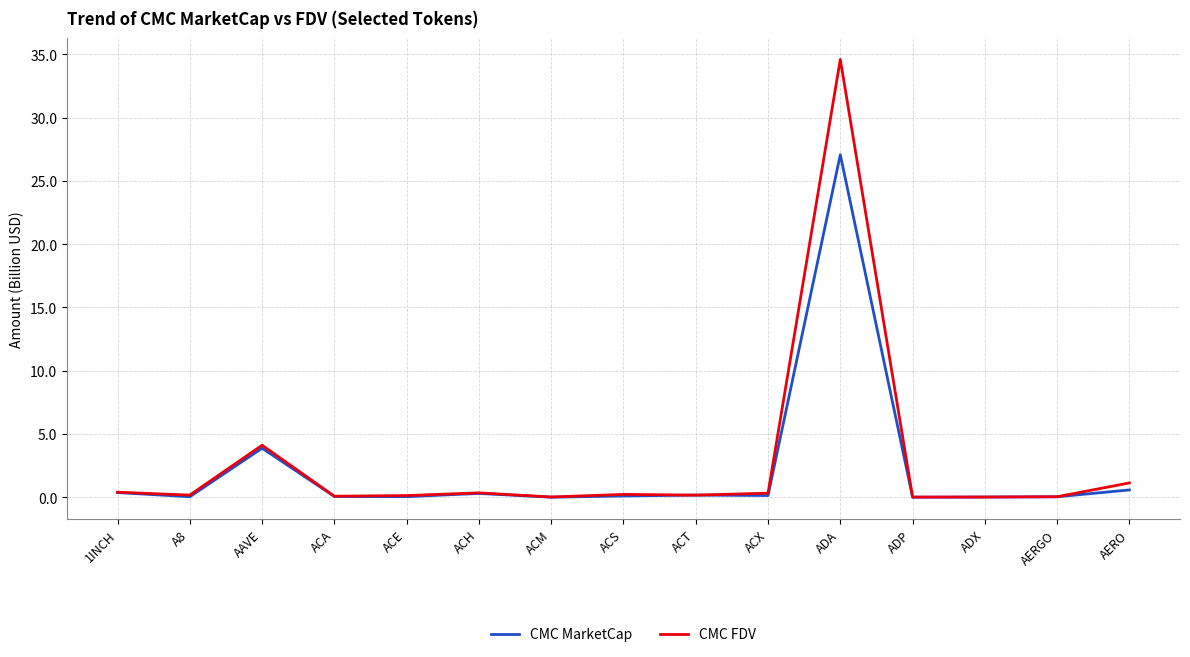

True or false: CMC MarketCap has more than 2 interior local peaks.

True